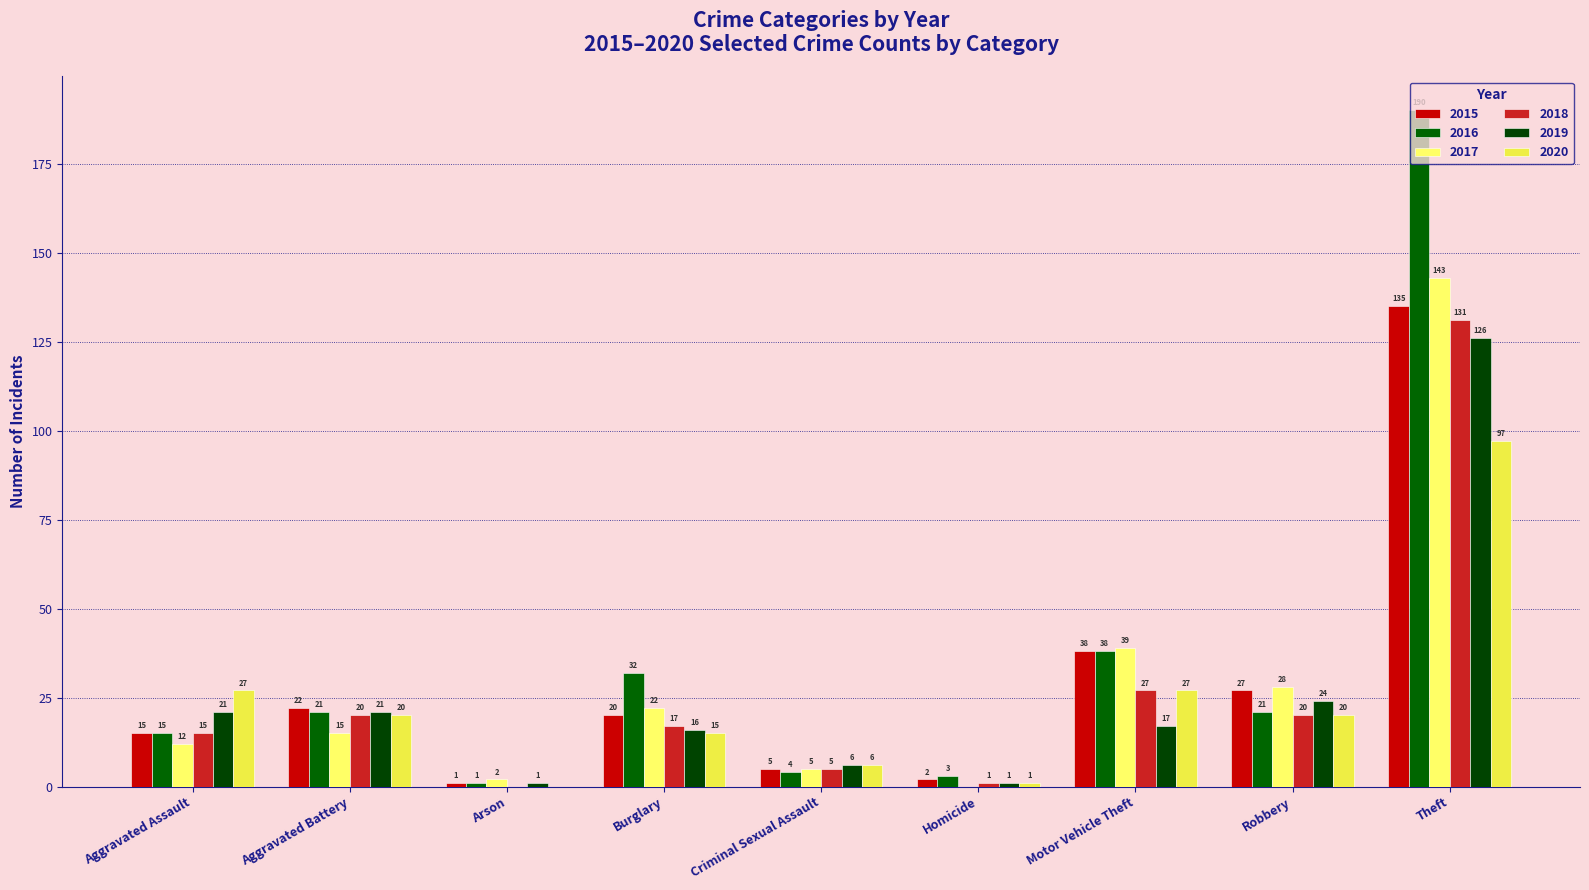

Between Homicide and Robbery, which series saw the biggest shift?

2017